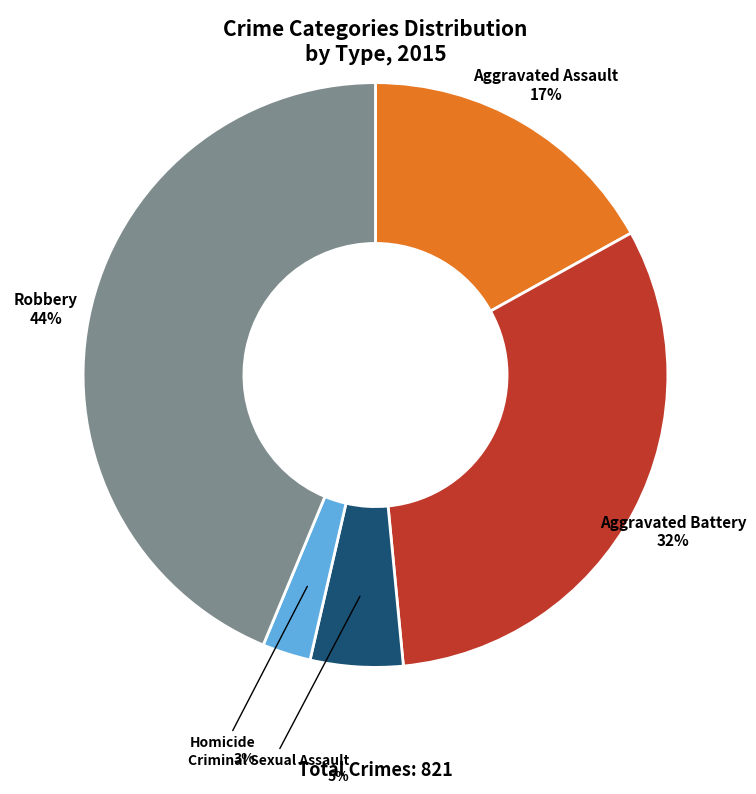

To the nearest percent, what is the average slice percentage?

20%